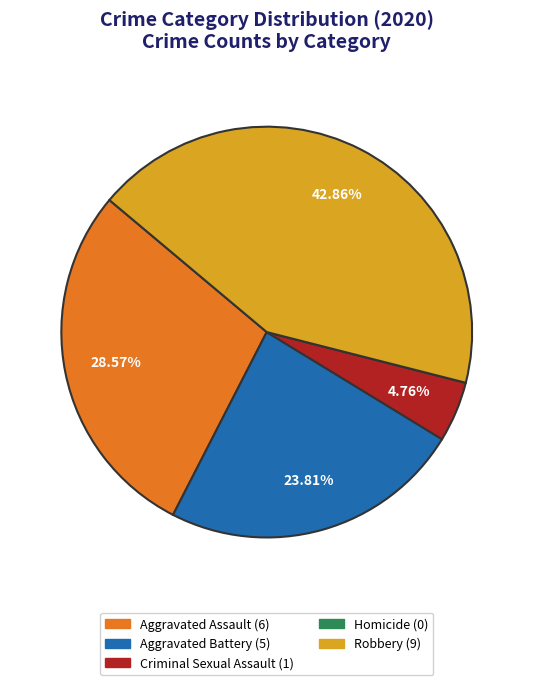

Does any single category account for the majority?

No